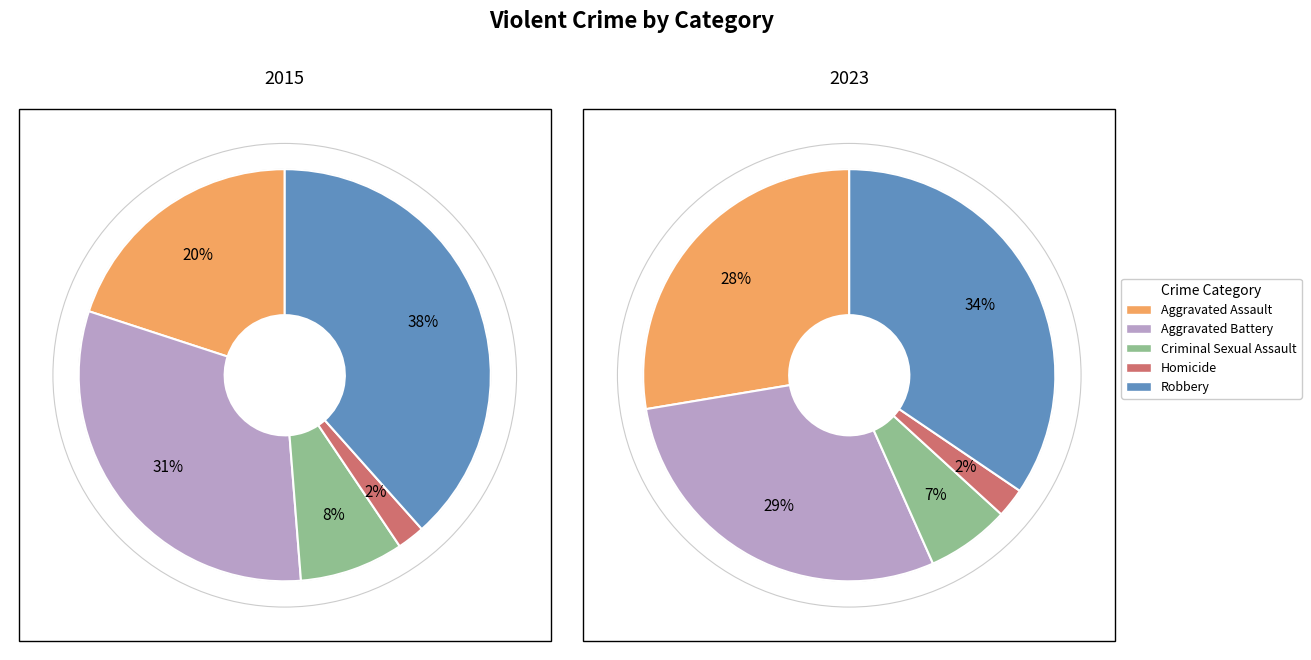

Between Aggravated Battery and Homicide, which is larger?

Aggravated Battery